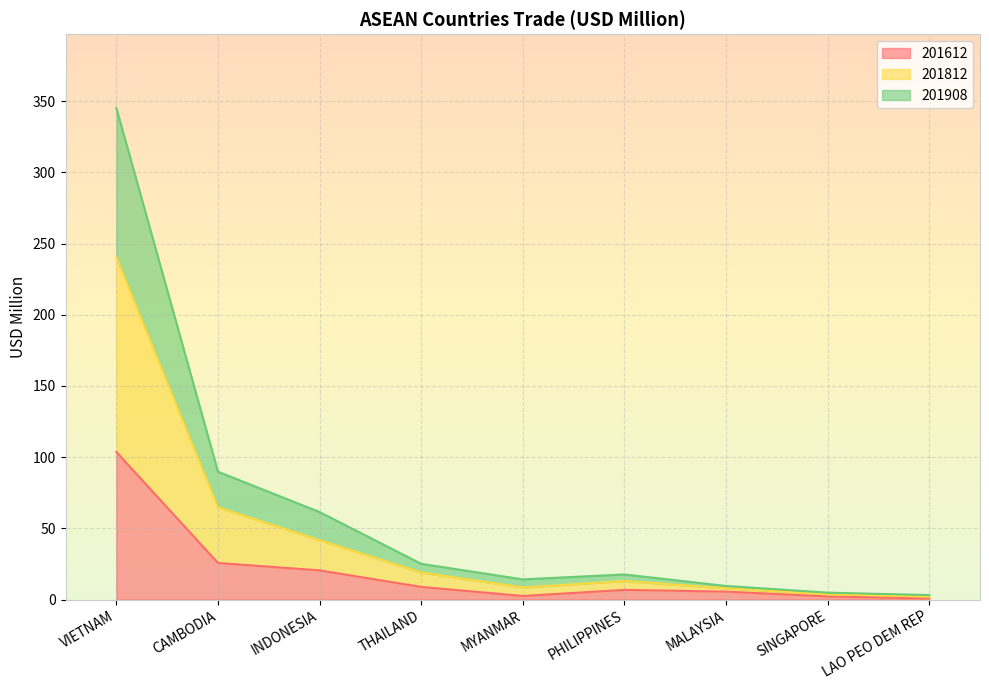

How many distinct data groups are displayed?

3